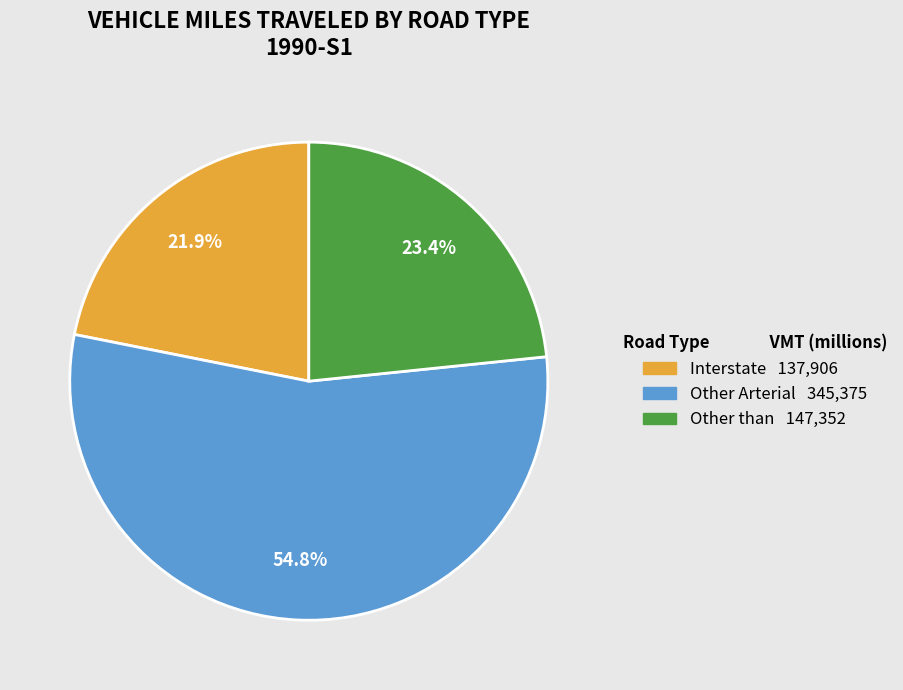

Which category has the biggest portion of the pie?

Other Arterial